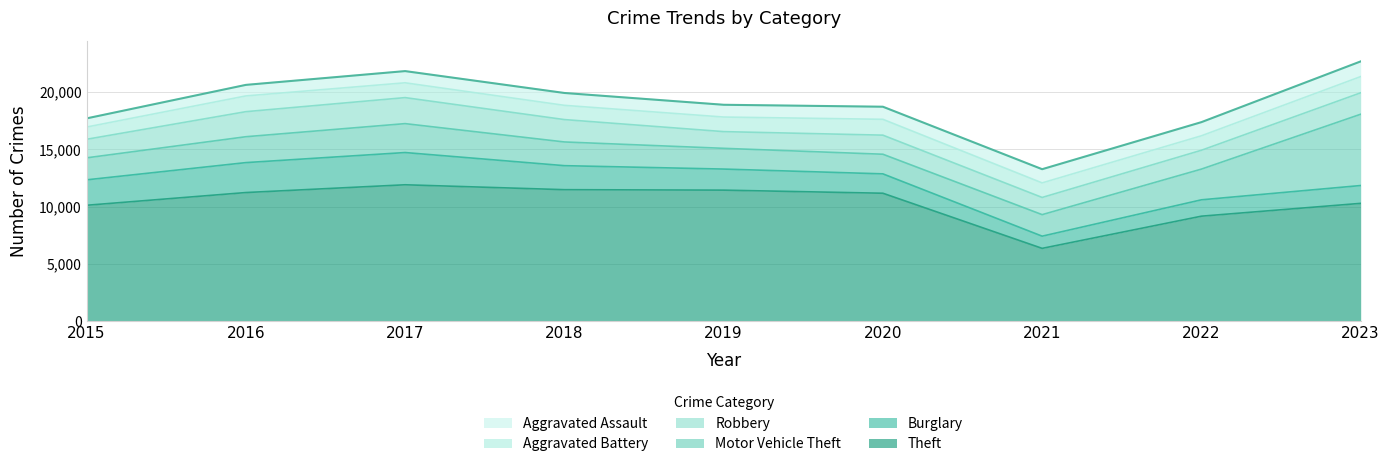

Rank the series by their maximum value, from lowest to highest.

Aggravated Assault, Aggravated Battery, Robbery, Burglary, Motor Vehicle Theft, Theft